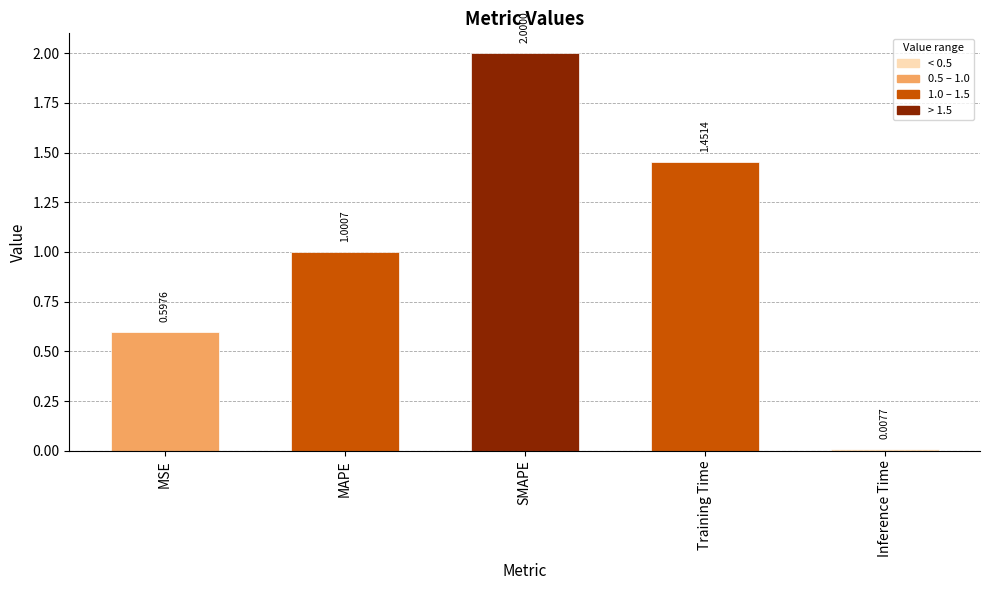

What position from the left is MSE?

1